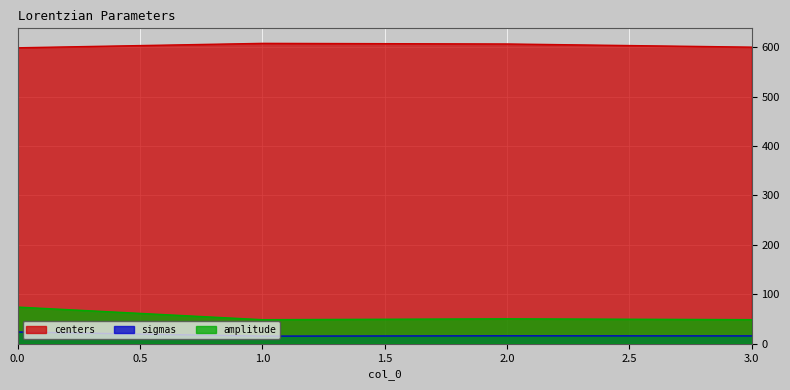

Reading right to left, extract all data points from this chart.

centers: 3=599.9	2=606.3	1=607.6	0=598.6
sigmas: 3=16.0	2=16.1	1=15.6	0=23.9
amplitude: 3=48.9	2=50.6	1=48.8	0=74.3